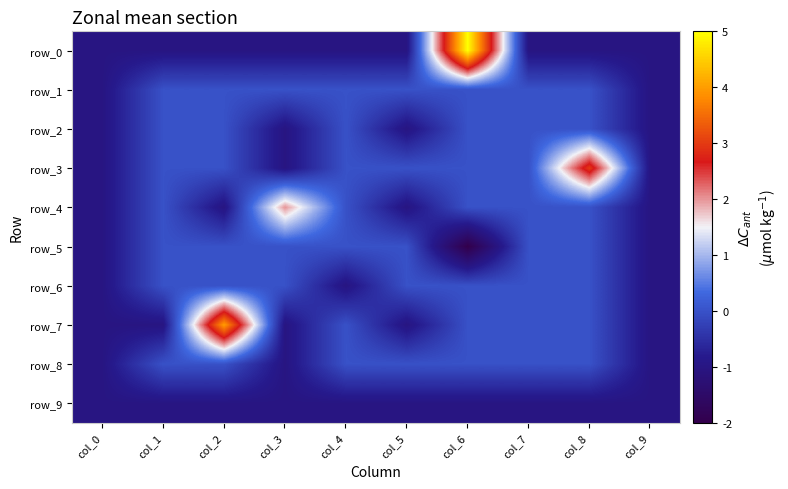

Where does the row_4 series first go above 0?

col_3